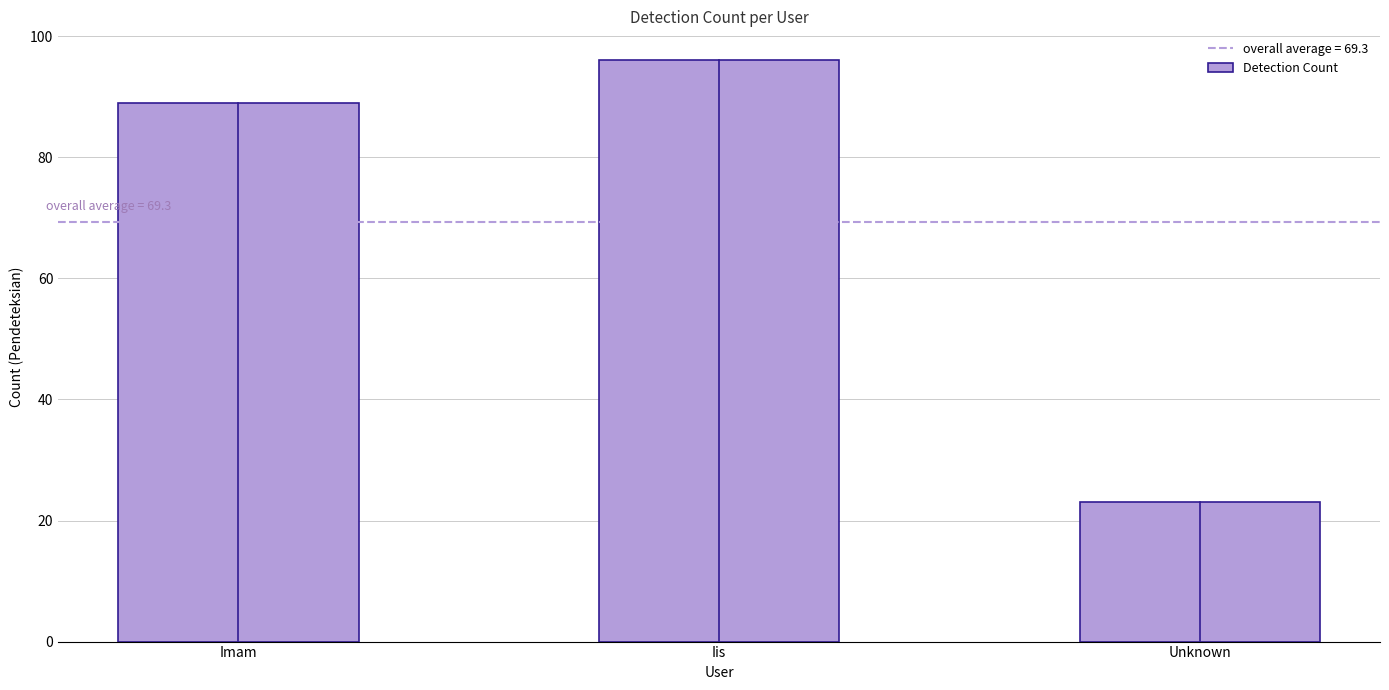

How many bars are there in total?

3